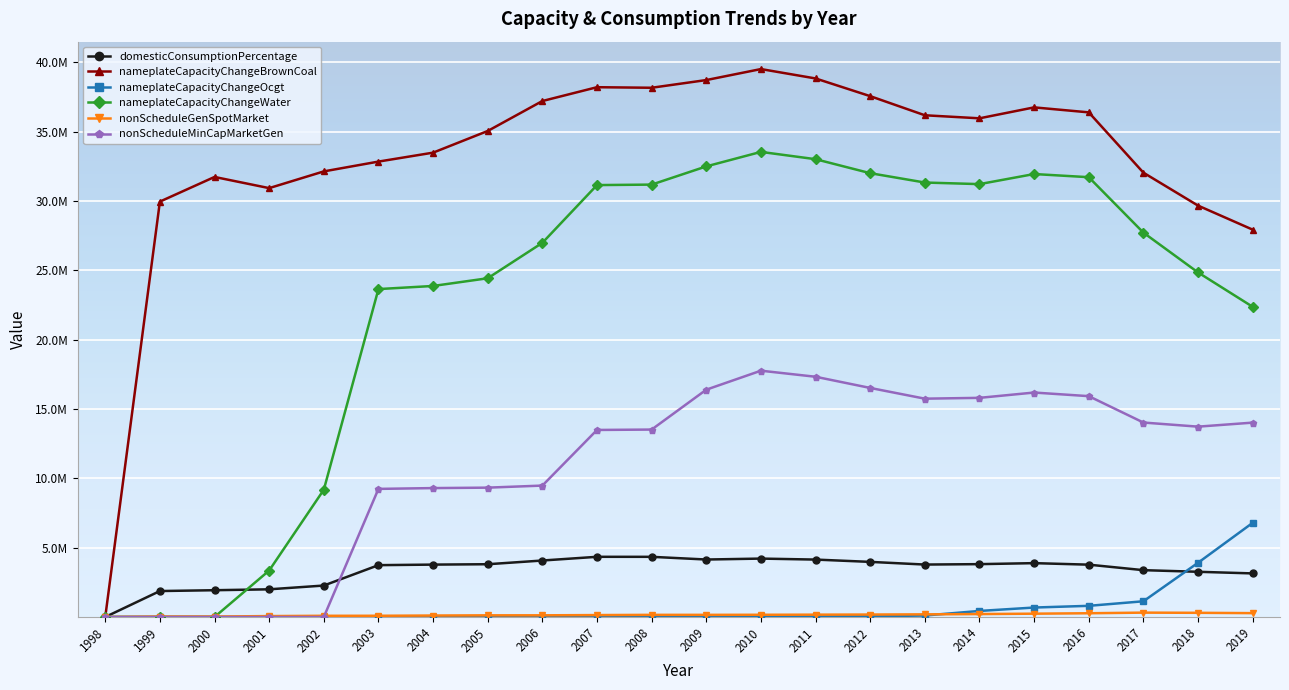

Does the chart have visible grid lines?

Yes